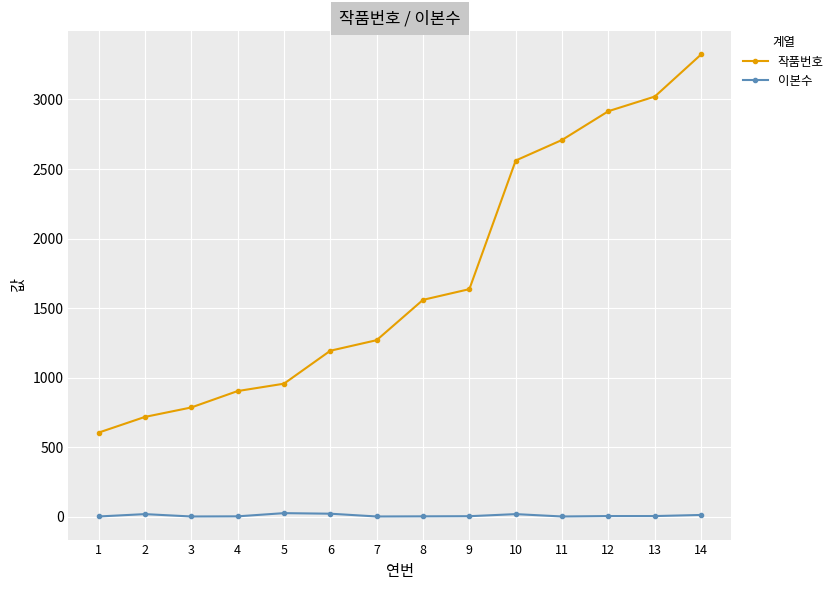

True or false: 작품번호 has more than 2 points higher than both neighbors.

False